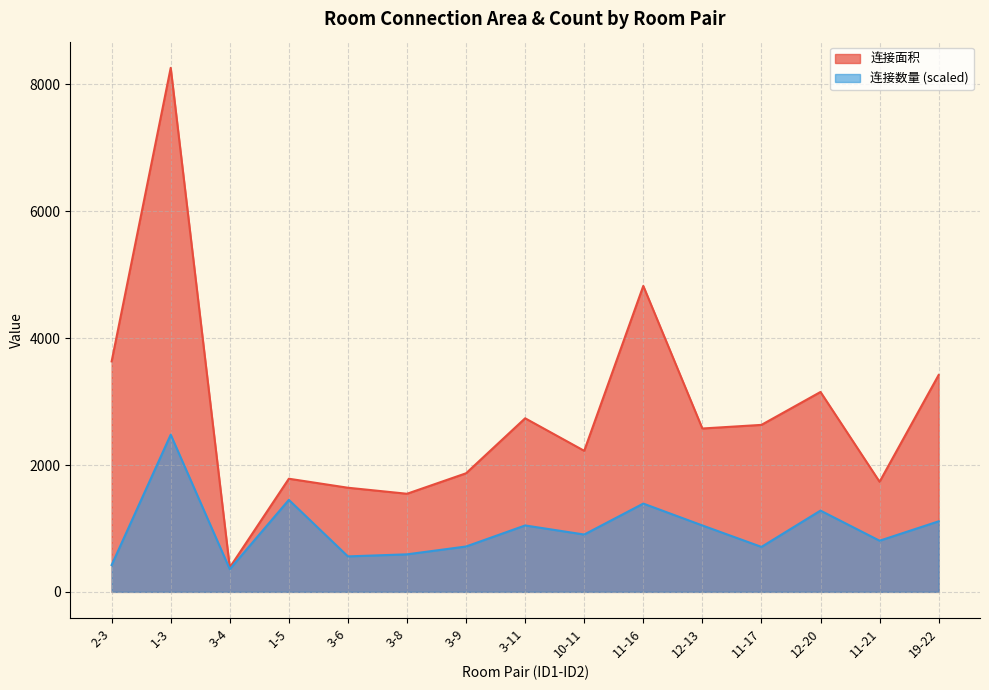

What are all the series names shown in the legend?

连接面积, 连接数量 (scaled)